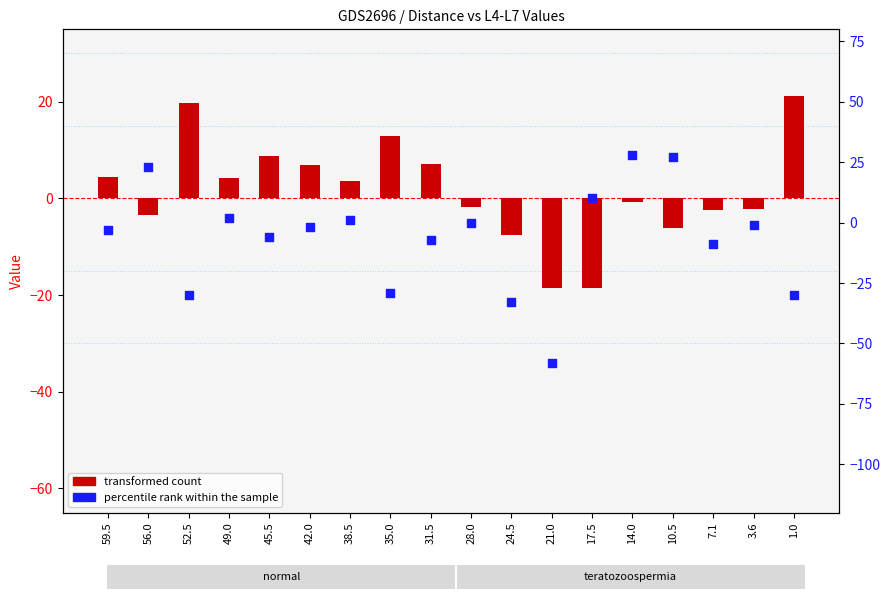

What is the total value across all series at 45.5?

2.8